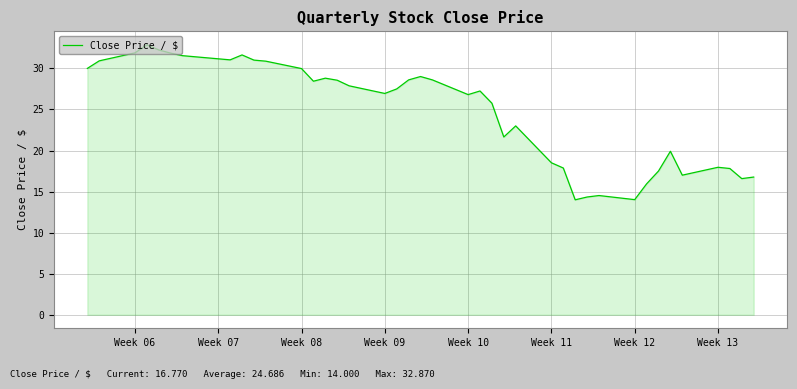

What is the sum of all values?

987.4